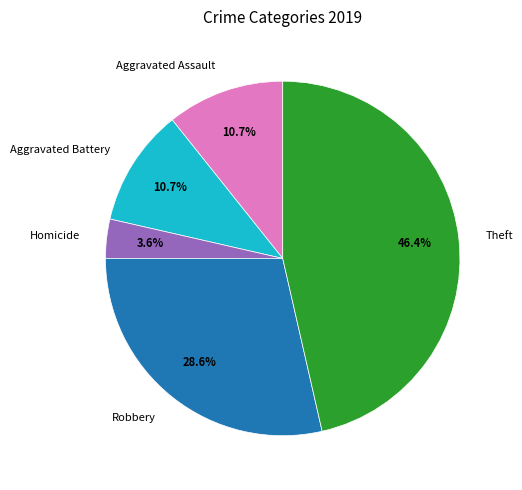

Count the number of slices in the pie.

5